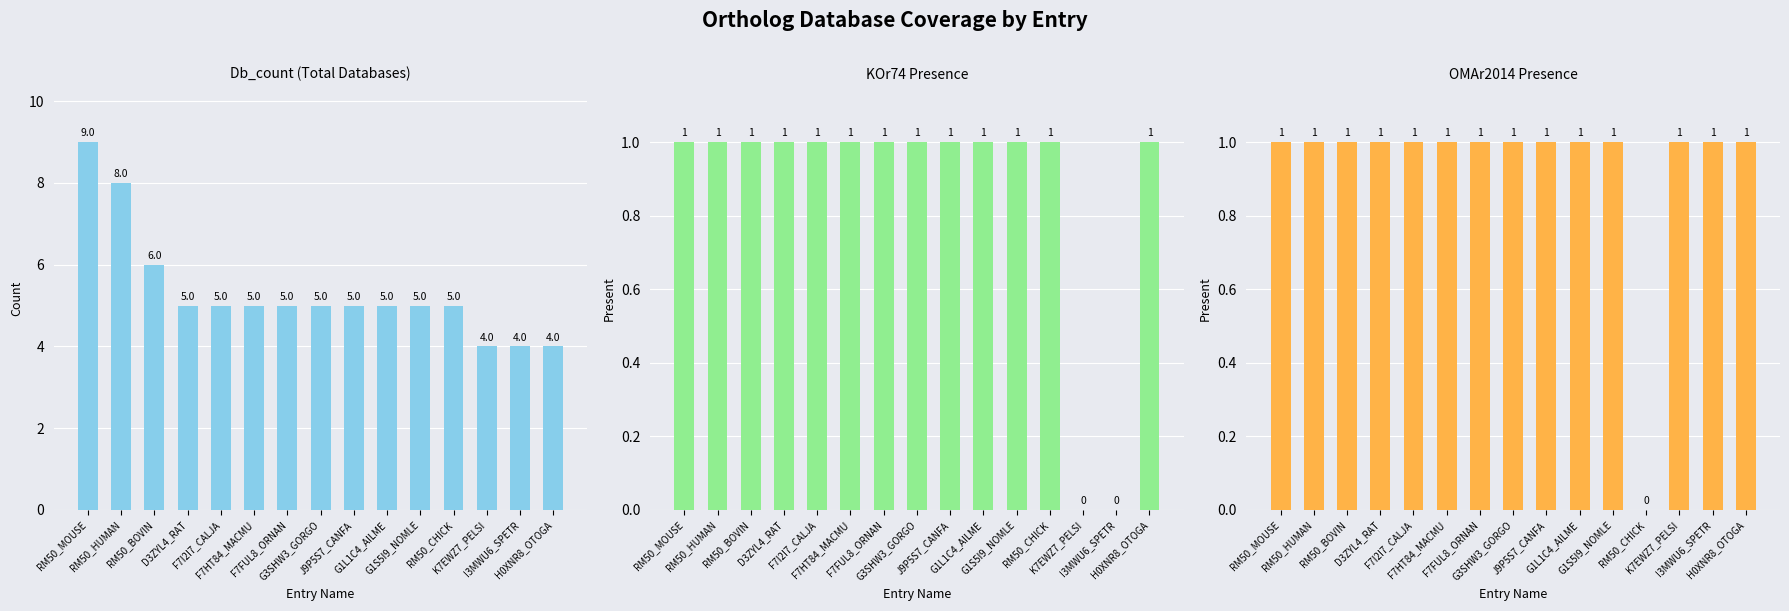

The value of OMAr2014 at RM50_BOVIN is 1. True or false?

True